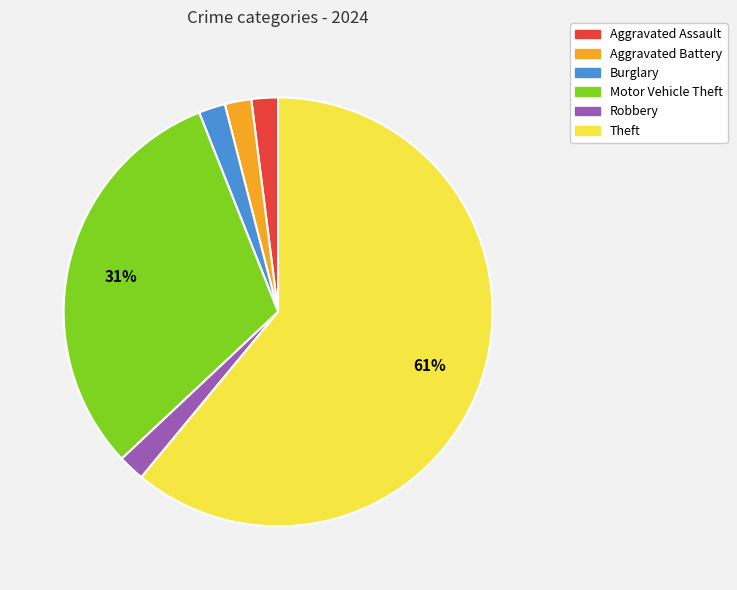

Combined, do Motor Vehicle Theft and Aggravated Assault account for over 50%?

No